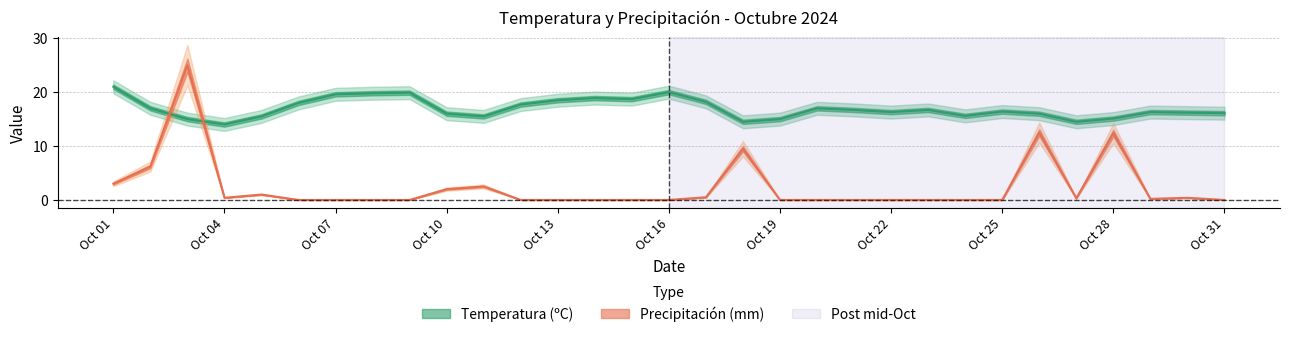

What is the spread (max minus min) of values at 2024-10-14?

18.9